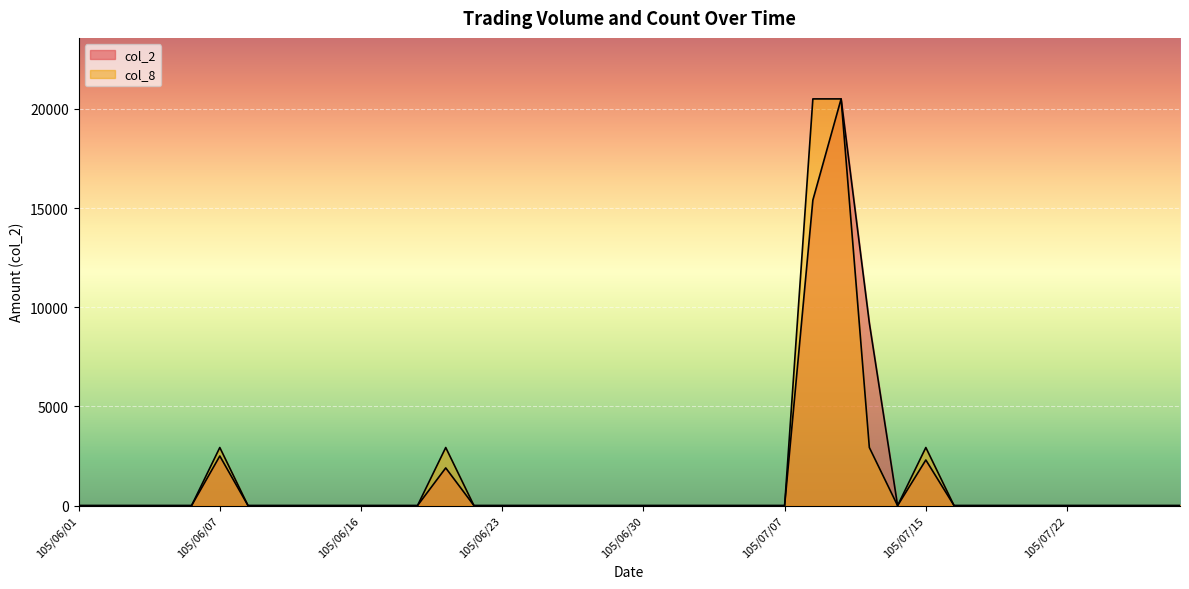

What is the label of the 31st point from the left?

105/07/15